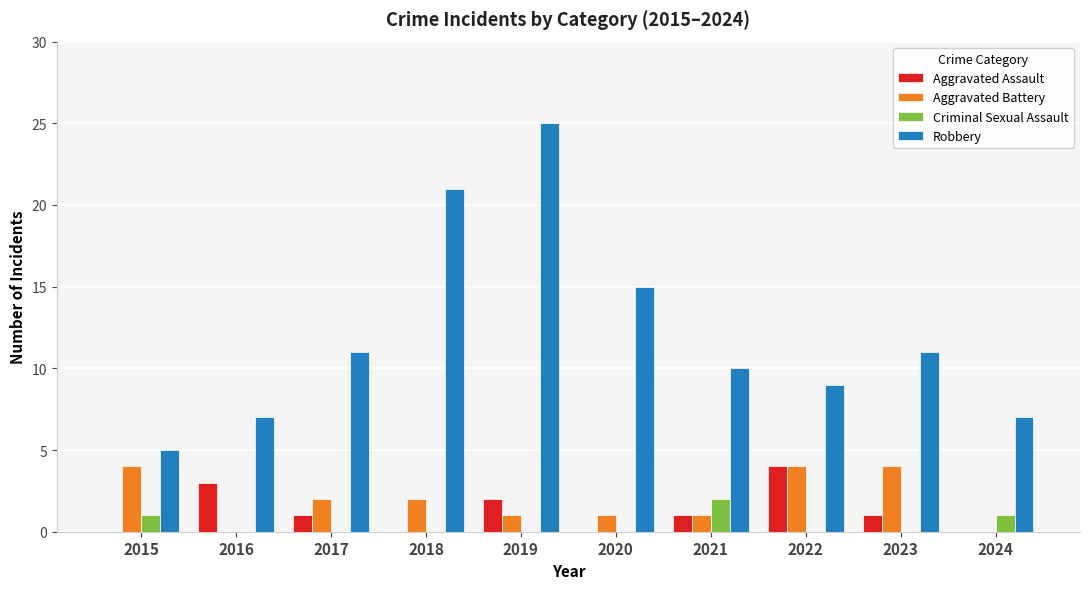

The value of Aggravated Battery at 2024 is -2. True or false?

False